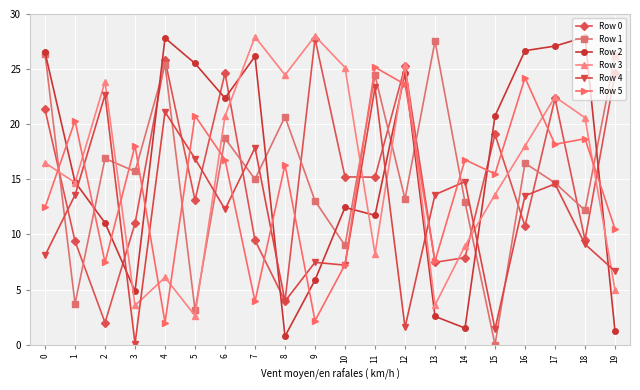

At which label does Row 0 reach its peak?

9